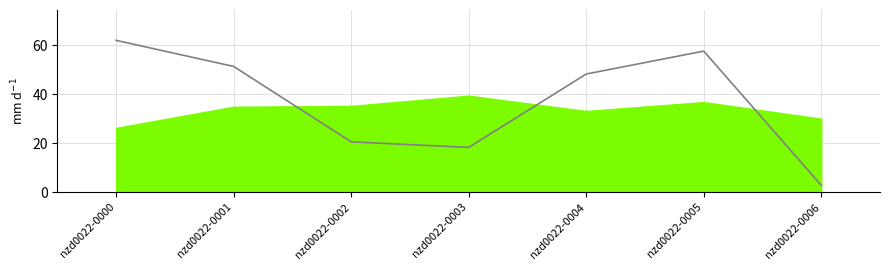

How many lines are shown in the chart?

1